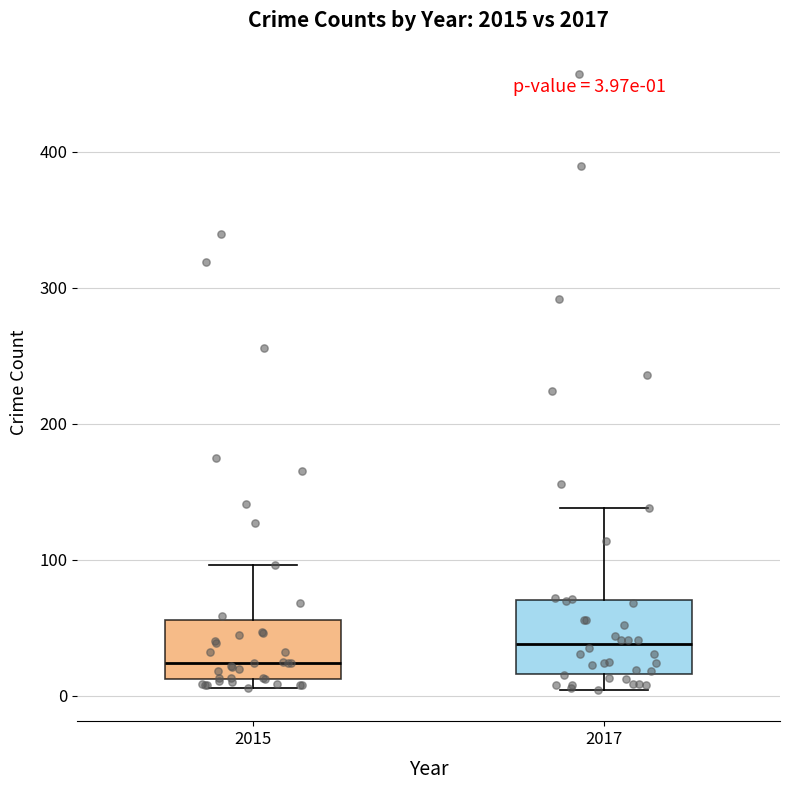

Which box's median line is the lowest?

2015